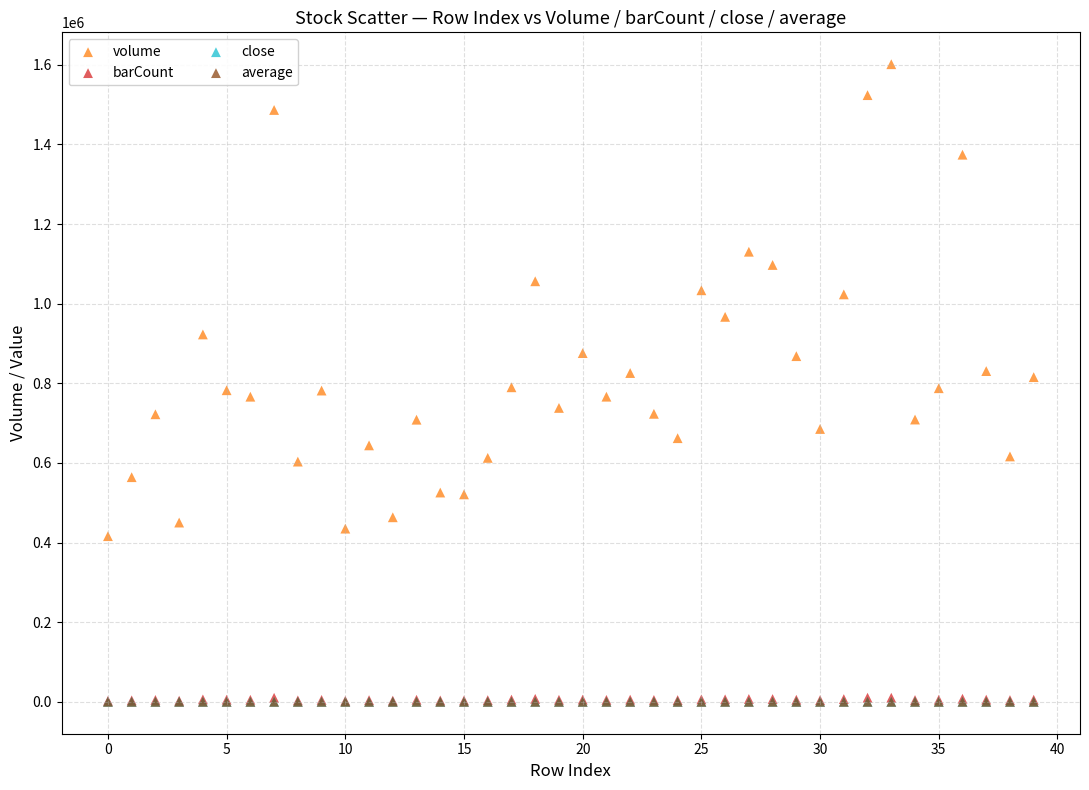

What are all the series names shown in the legend?

volume, barCount, close, average